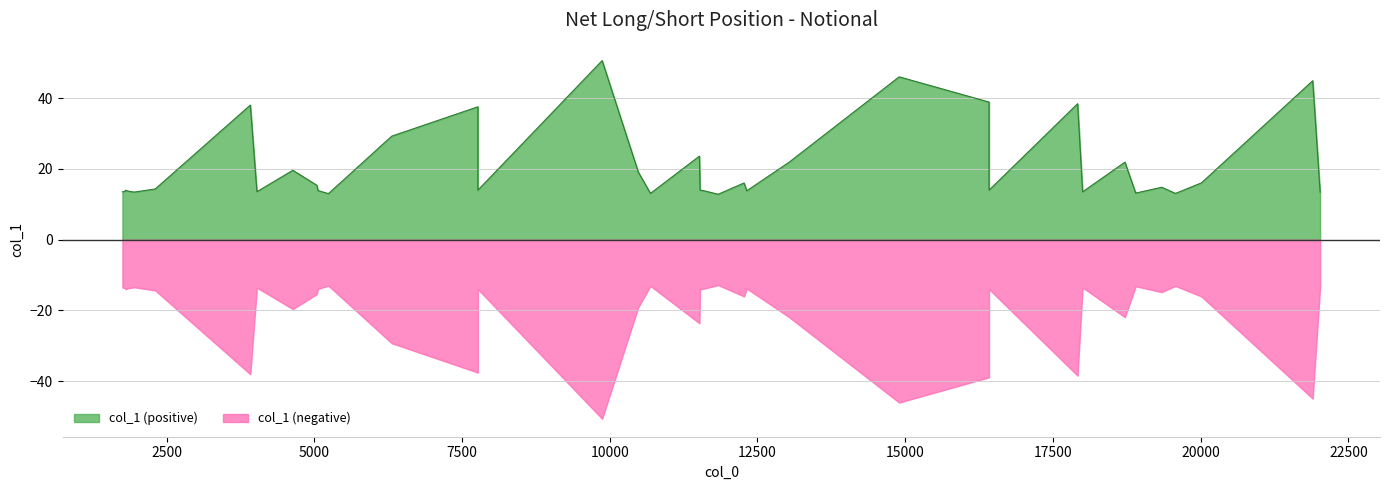

What is the smallest value displayed?

12.8